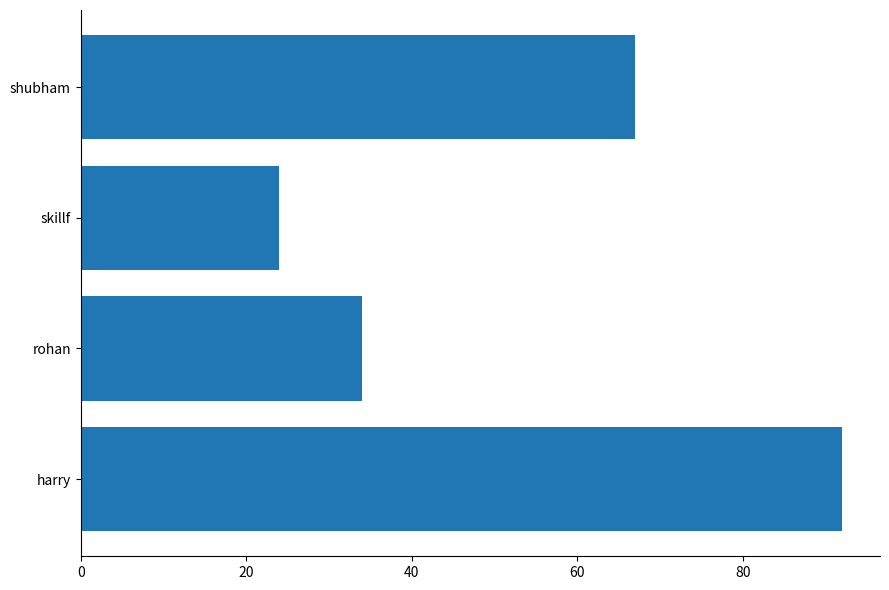

The value at harry is 92. True or false?

True